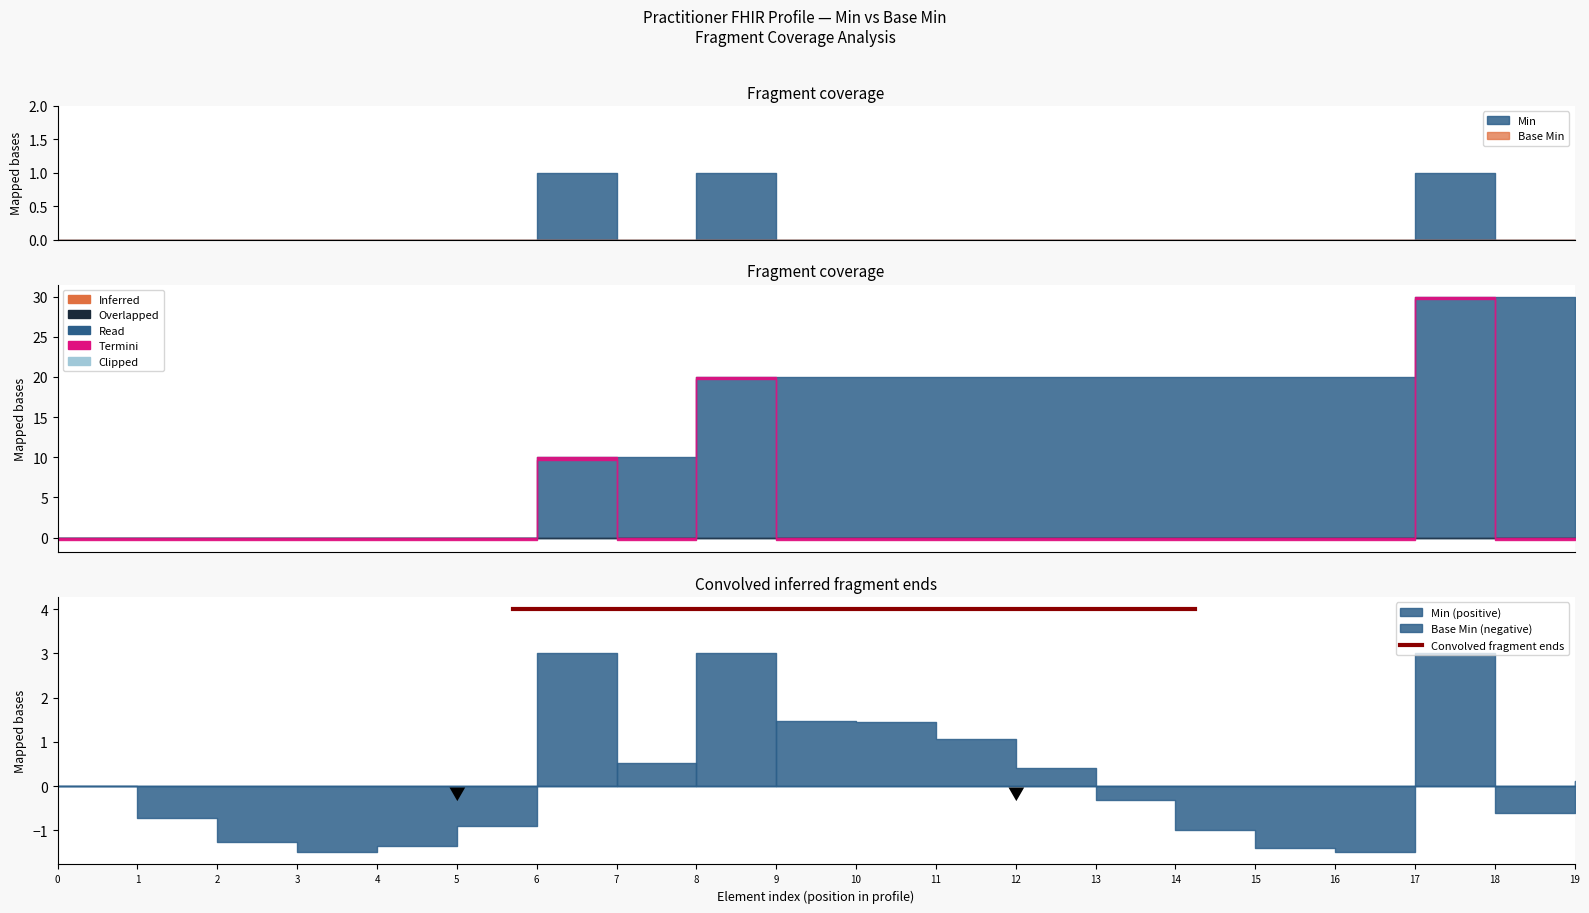

The value of Min at Practitioner.language is 0. True or false?

False